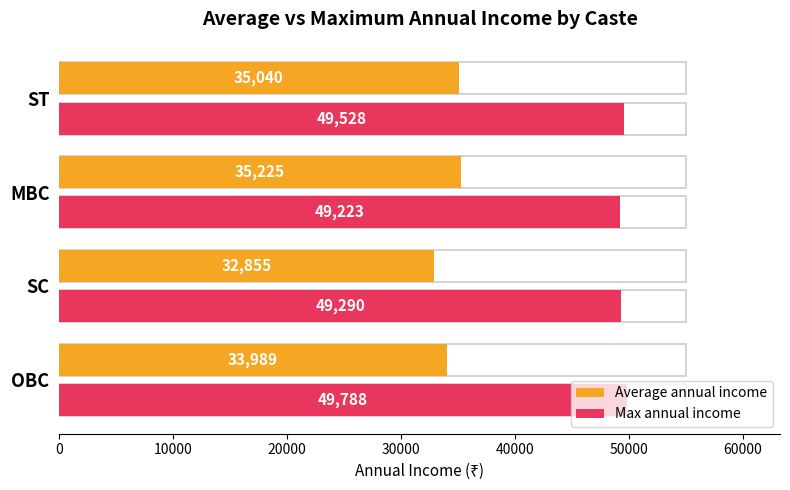

Count the number of categories in the chart.

4